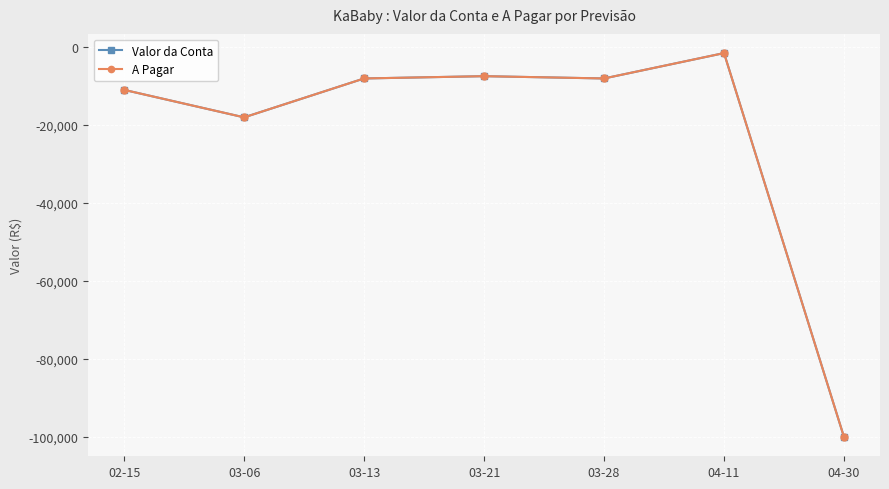

Between 03-28 and 04-11, which is larger?

04-11